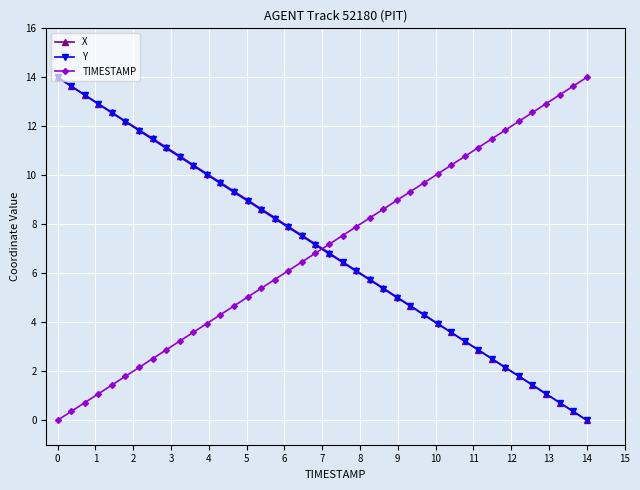

After their last crossing, which series has the higher values: X or TIMESTAMP?

TIMESTAMP